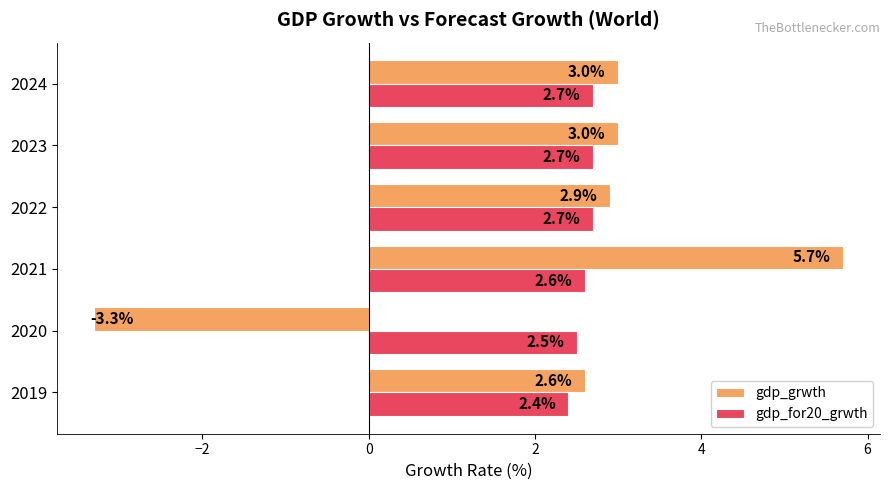

What is the average value of the gdp_grwth series?

2.3